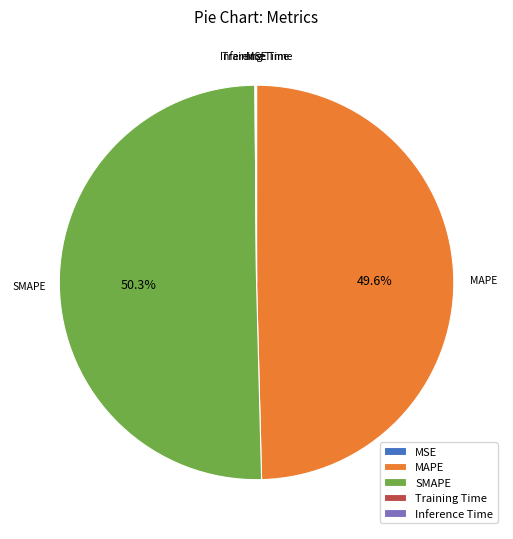

Which category accounts for the majority?

SMAPE